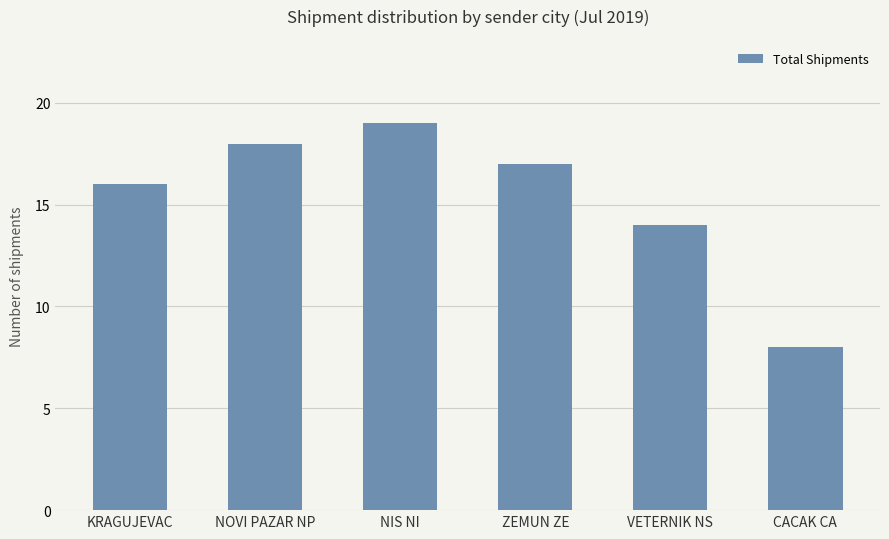

What is the label of the 5th bar from the left?

VETERNIK NS